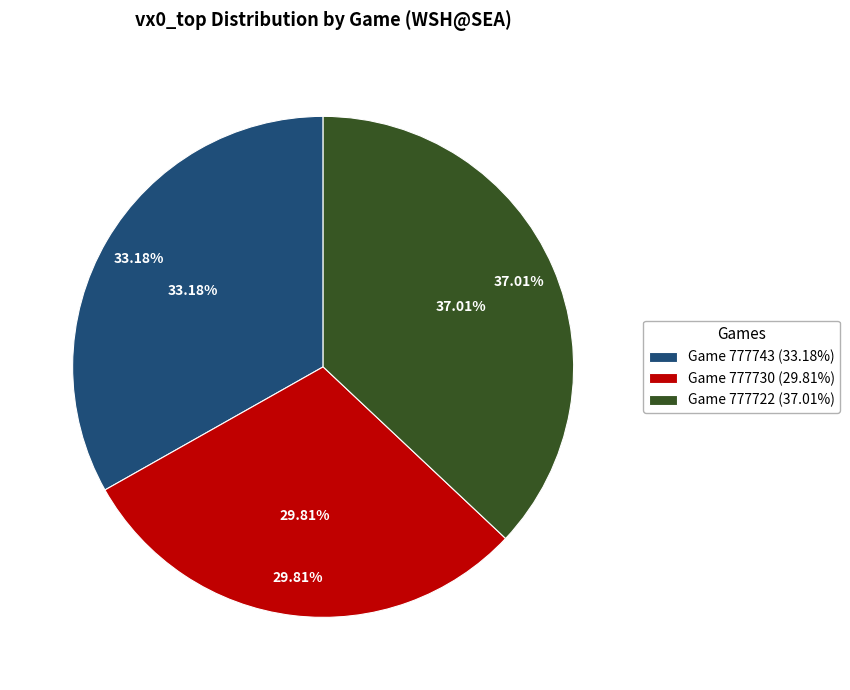

Is it true that 777743 is 33% of the pie?

True